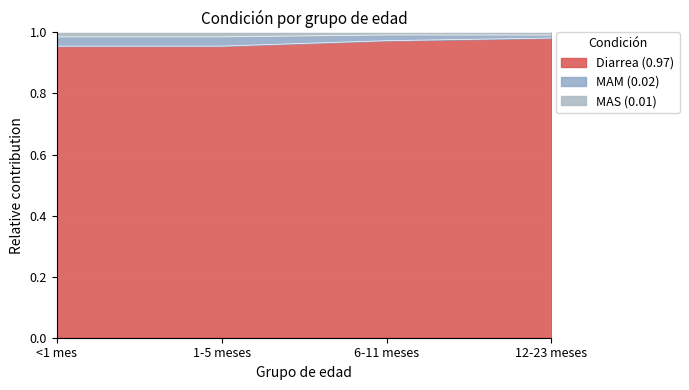

Between 12-23 meses and 6-11 meses, which is larger?

12-23 meses